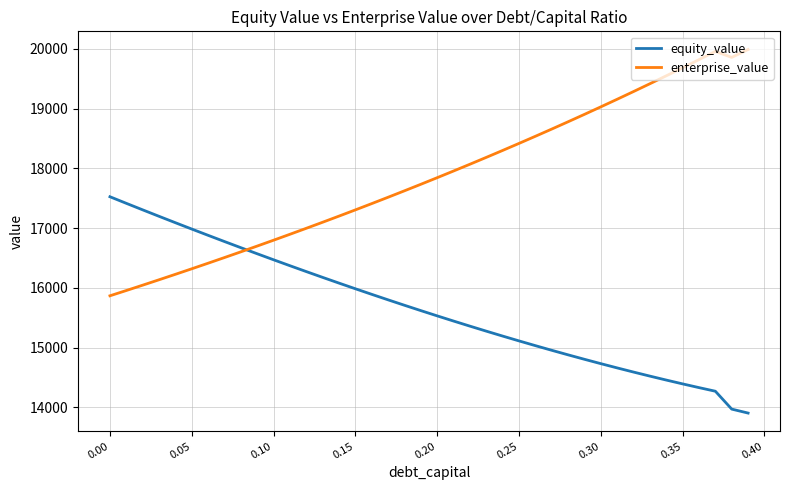

Rank the series by their average value, from highest to lowest.

enterprise_value, equity_value